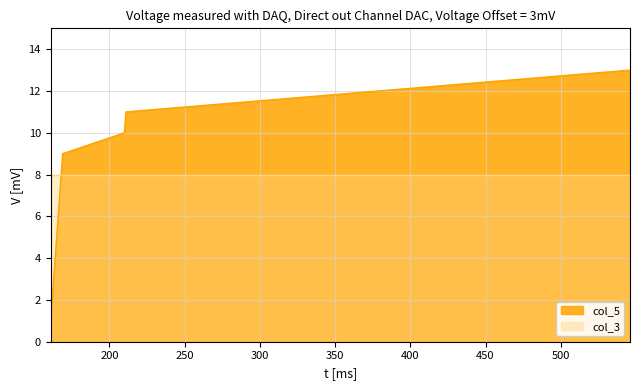

Rank the series by their maximum value, from lowest to highest.

col_3, col_5